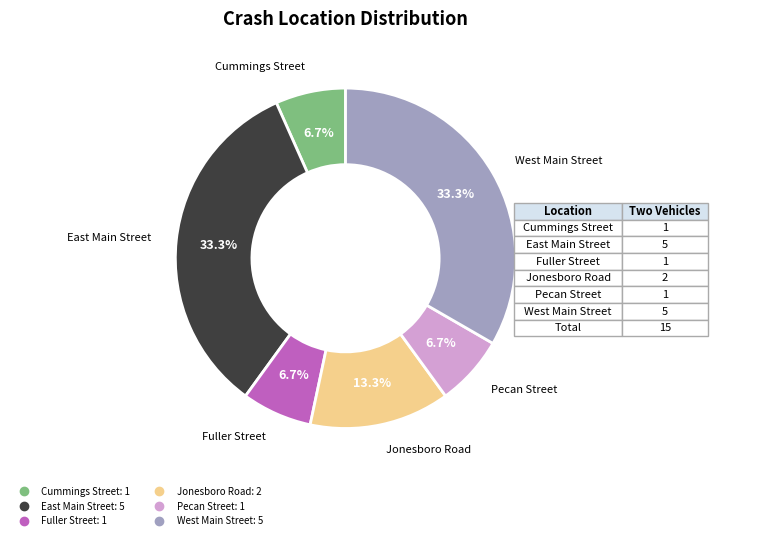

Combined, do Fuller Street and West Main Street account for over 50%?

No